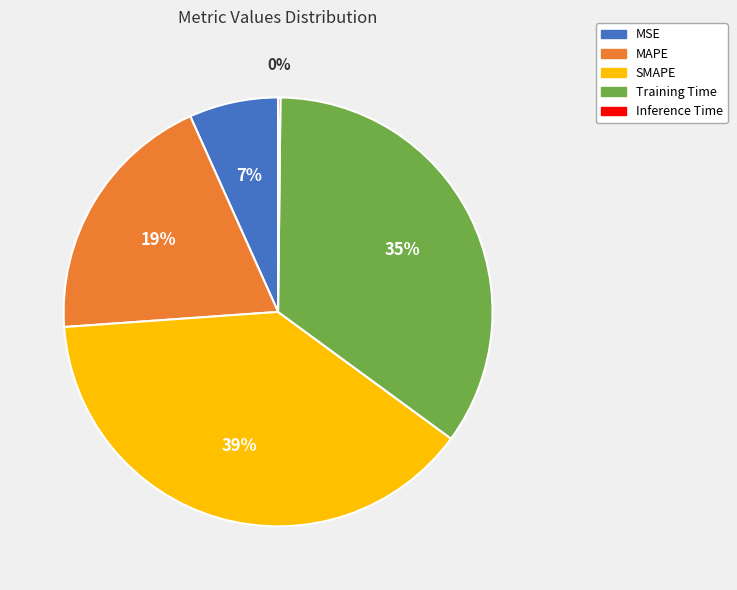

True or false: MSE accounts for 7% of the total.

True